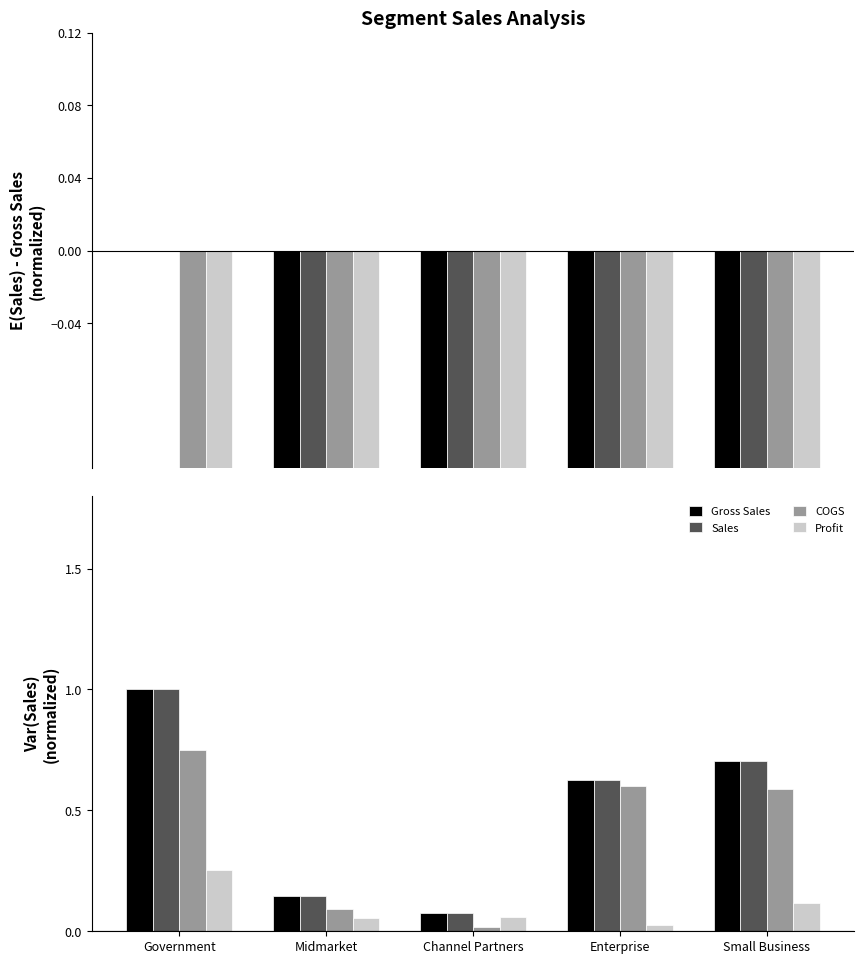

How many groups of bars are there?

5